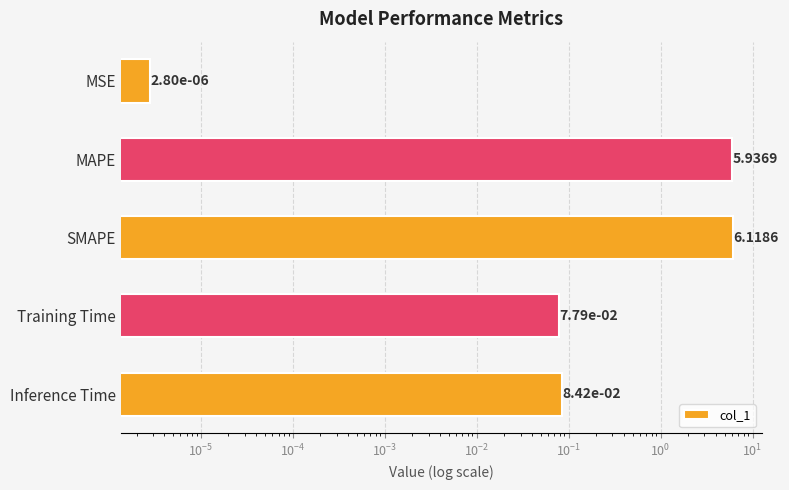

What is the difference between the maximum and minimum values?

6.1